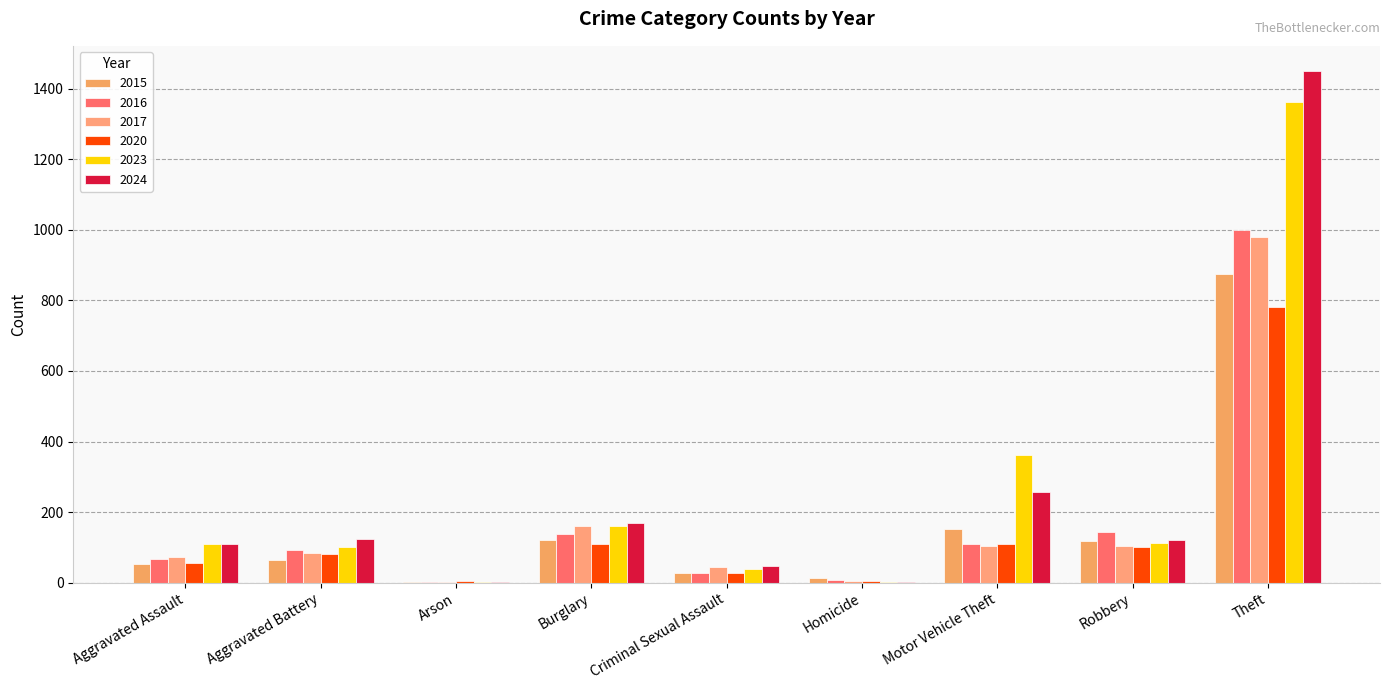

At which label does 2017 reach its peak?

Theft